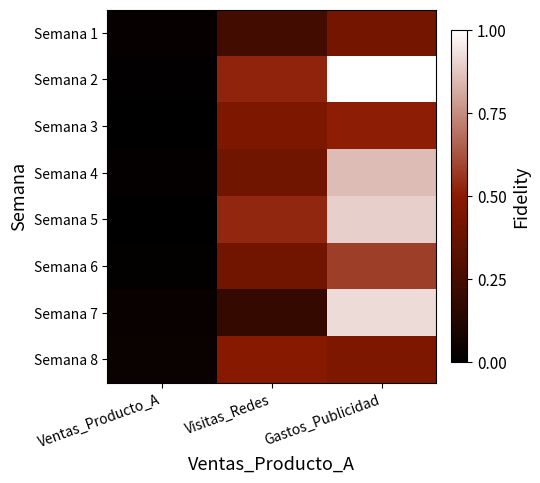

Between Ventas_Producto_A and Gastos_Publicidad, which is larger?

Gastos_Publicidad